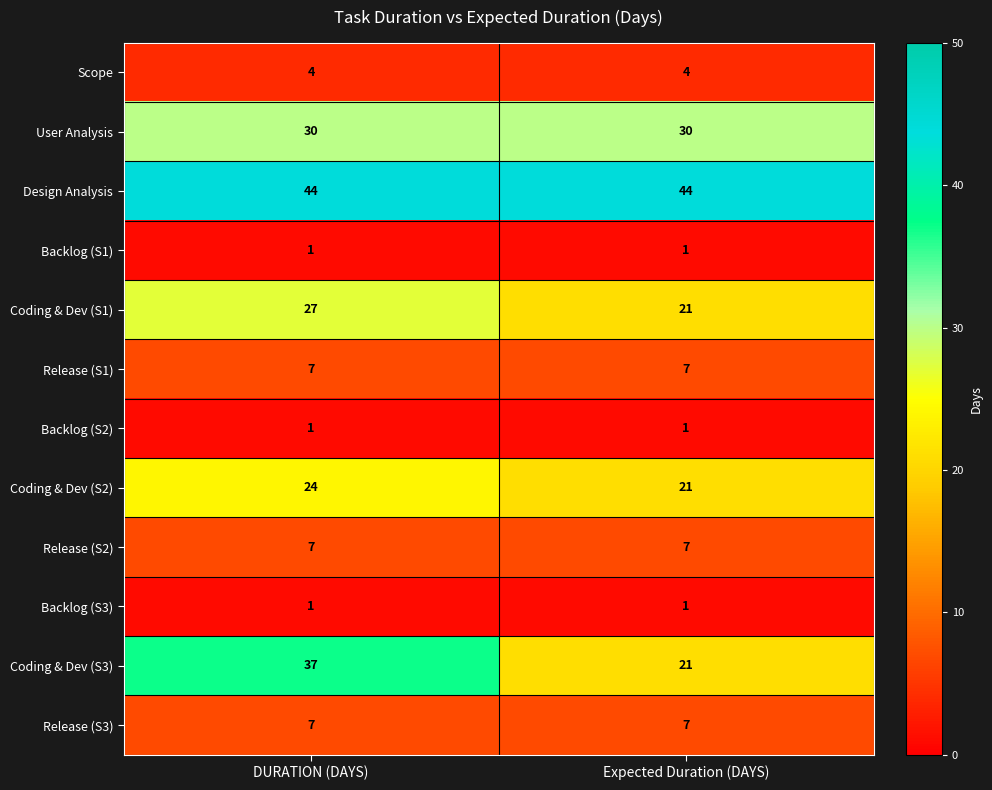

What is the minimum value for Design Analysis?

44